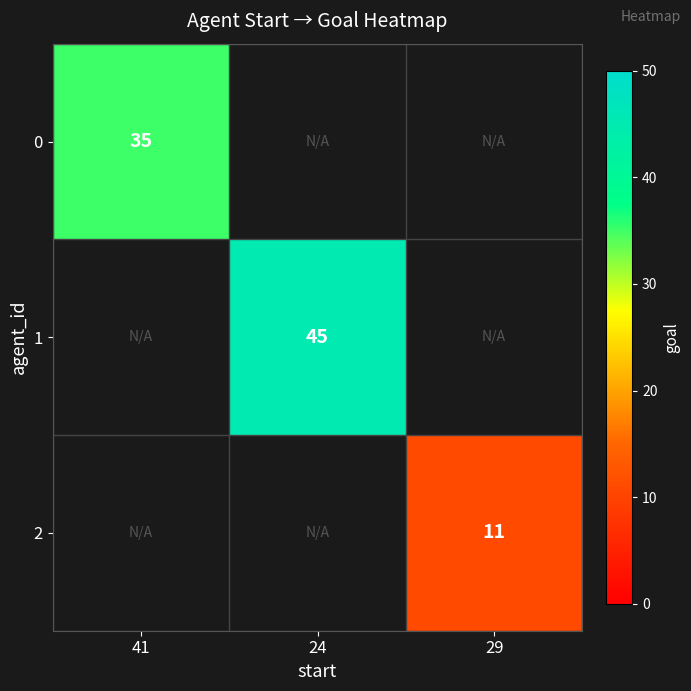

True or false: 2 has a value of 18 at 29.

False